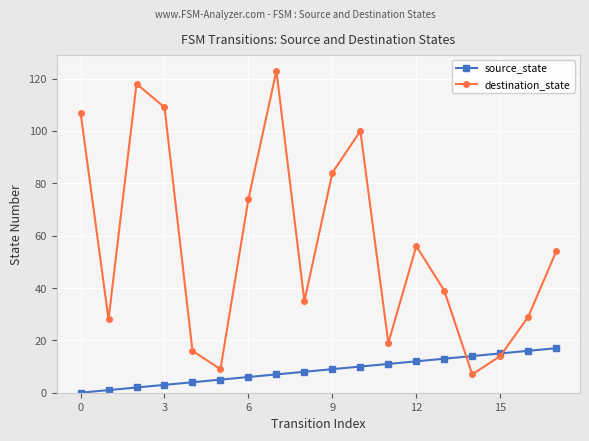

At how many categories does at least one series exceed 33?

11